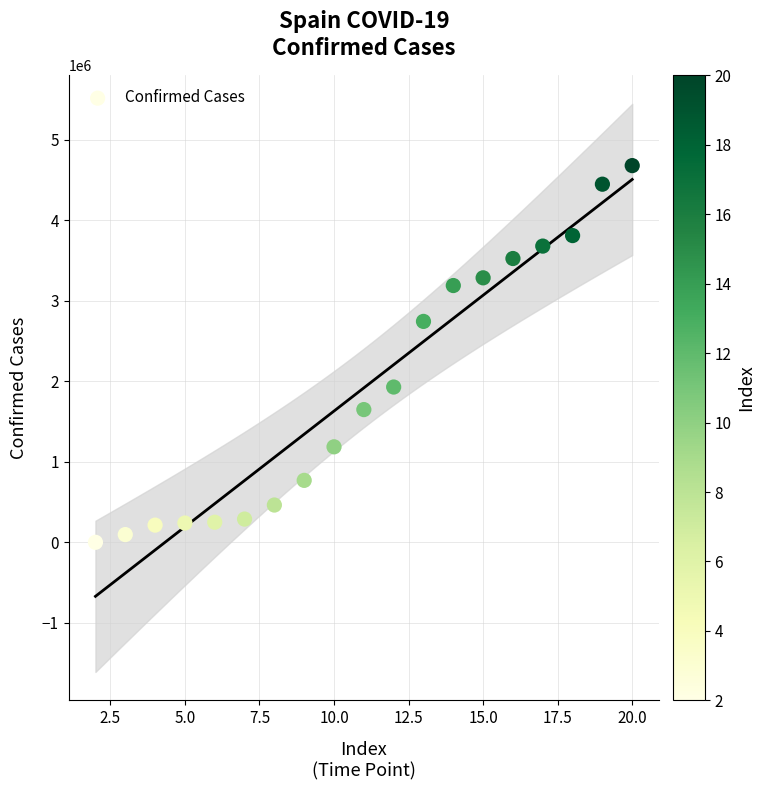

What is the range of Y values (max minus min)?

4677838